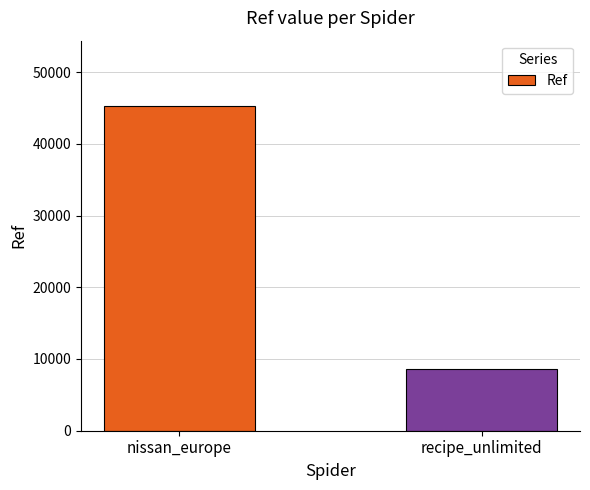

How many data points does each series have?

2